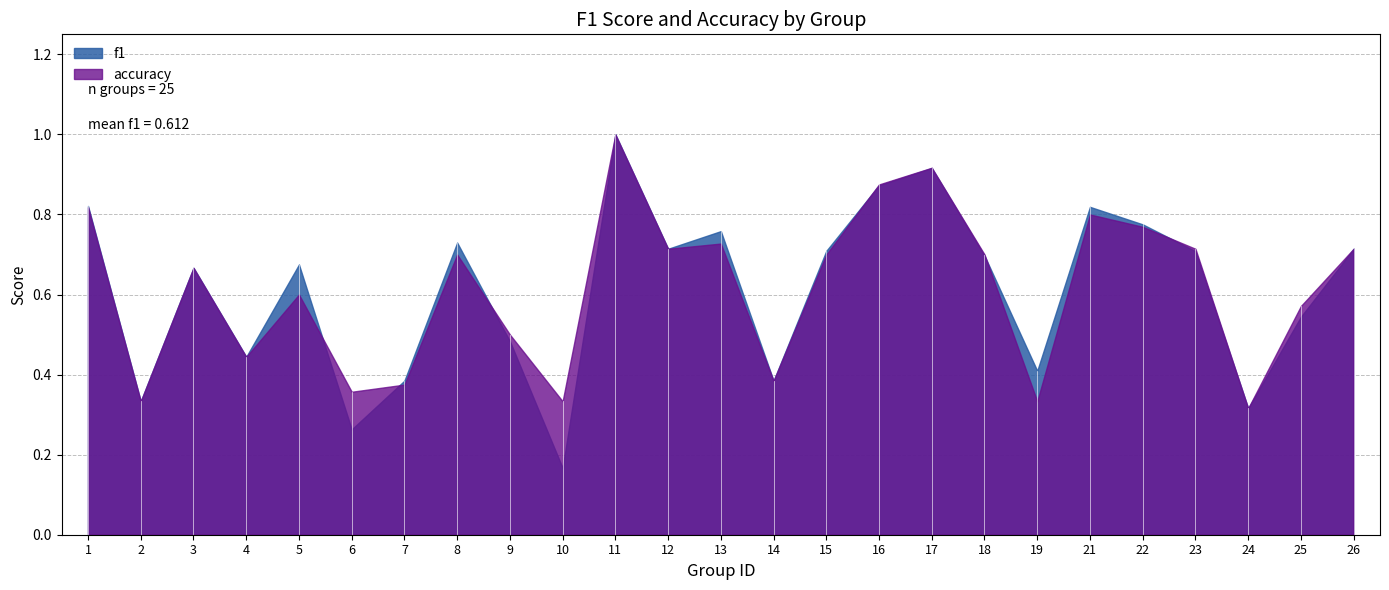

Which label corresponds to the smallest value in the chart?

10